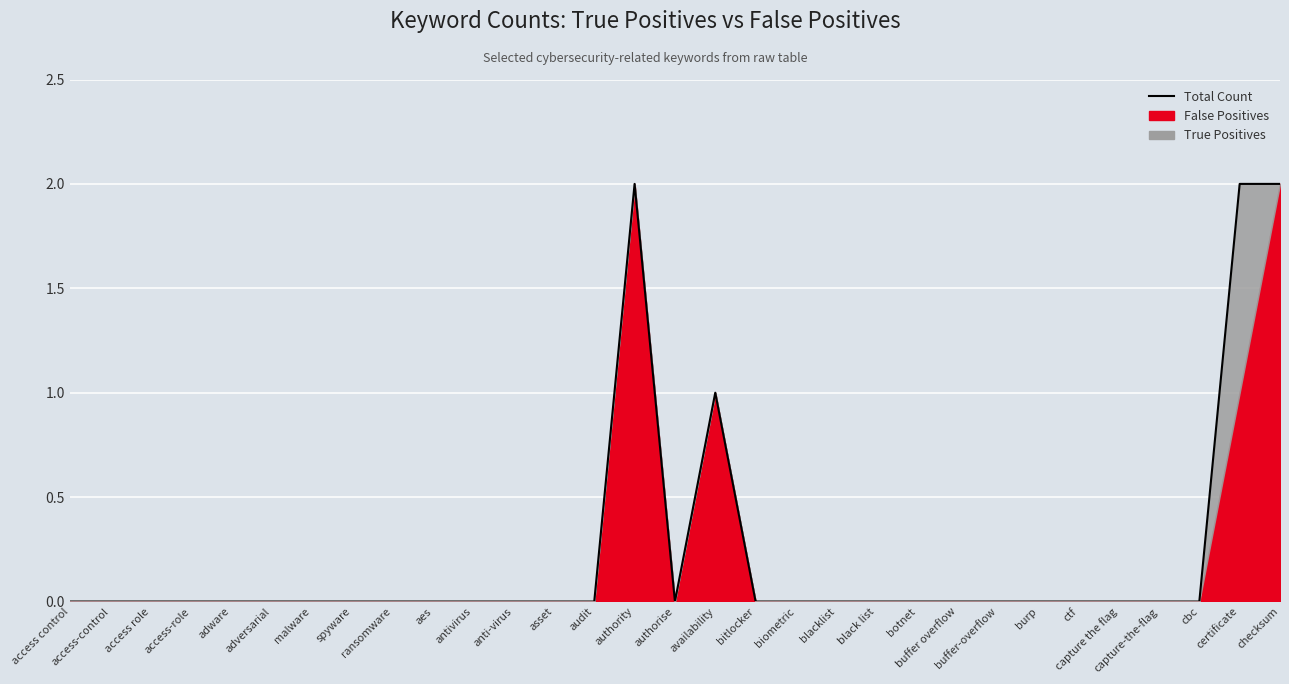

Which has a higher value, capture the flag or authority?

authority